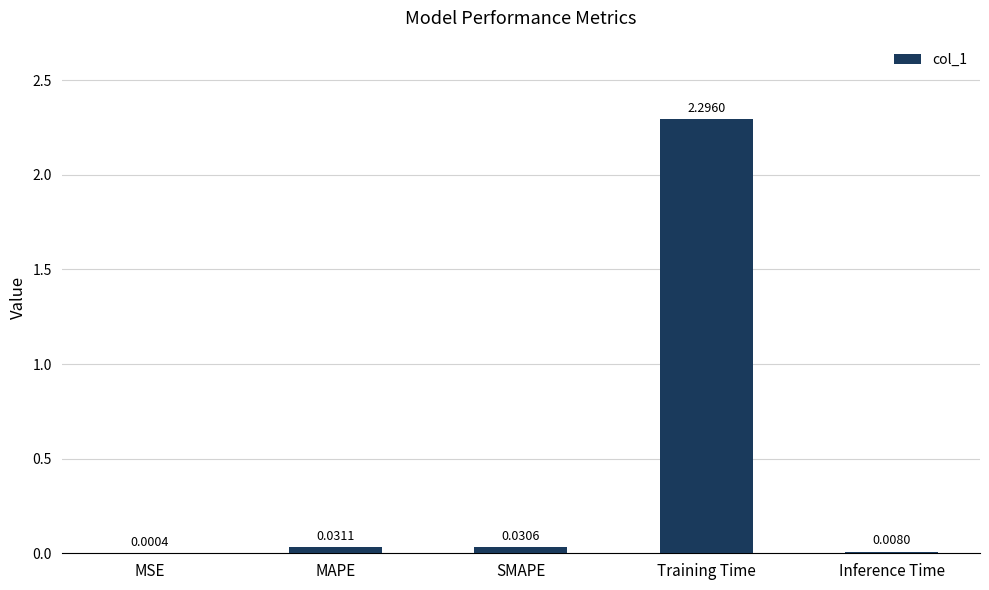

What is the greatest value displayed?

2.3